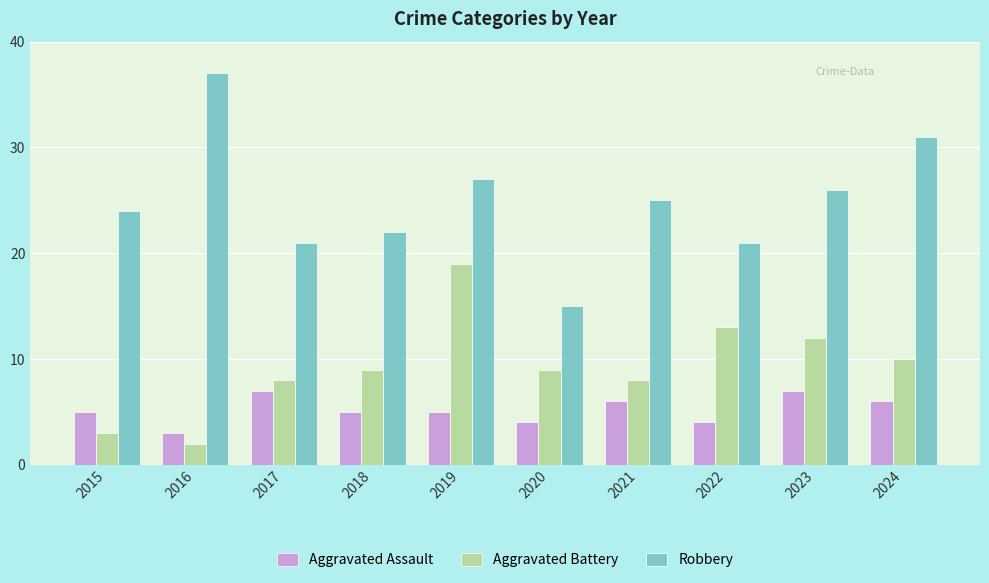

What are all the series names shown in the legend?

Aggravated Assault, Aggravated Battery, Robbery